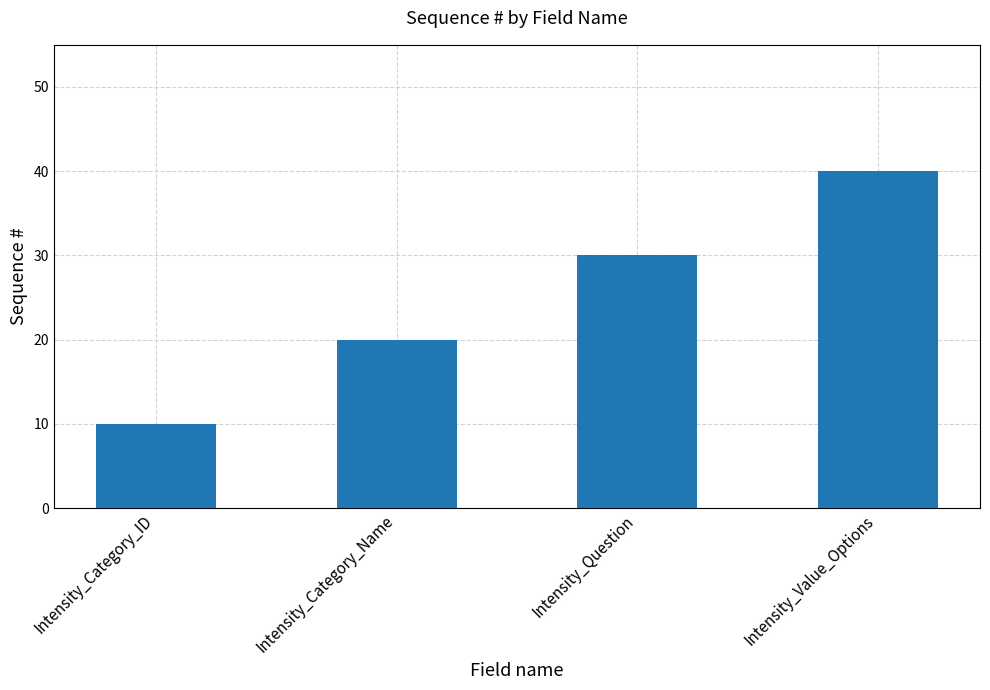

Rank the categories by value from lowest to highest.

Intensity_Category_ID, Intensity_Category_Name, Intensity_Question, Intensity_Value_Options